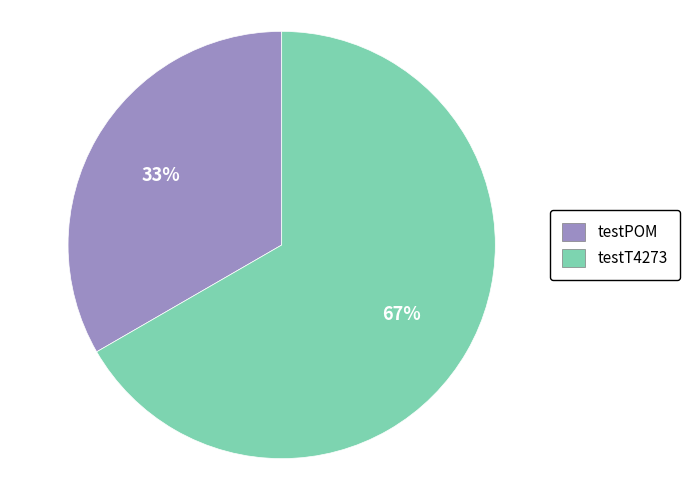

To the nearest percent, what is the combined percentage of testPOM and testT4273?

100%